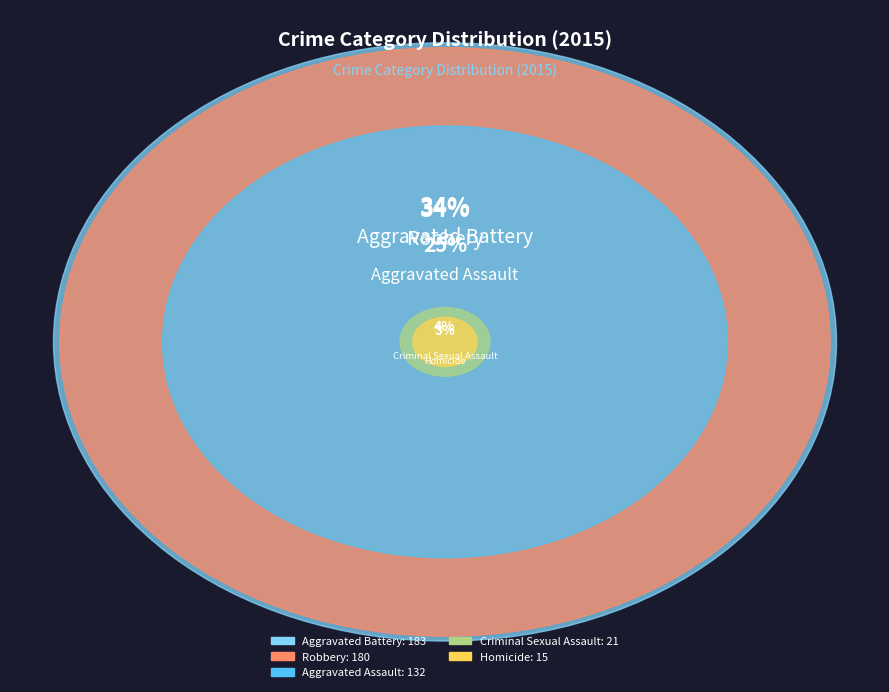

Combined, do Robbery and Aggravated Battery account for over 50%?

Yes